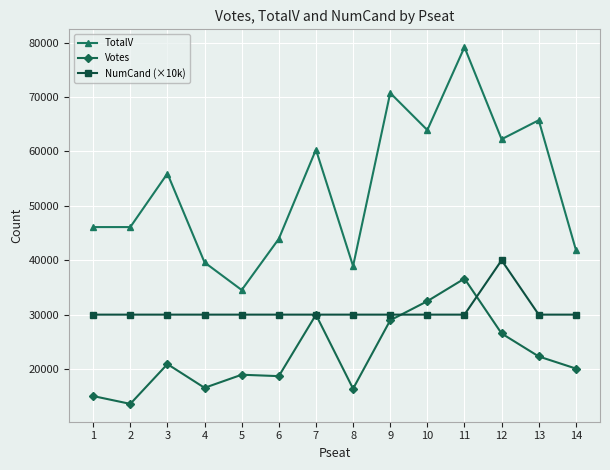

Which series has the largest range (max minus min)?

TotalV